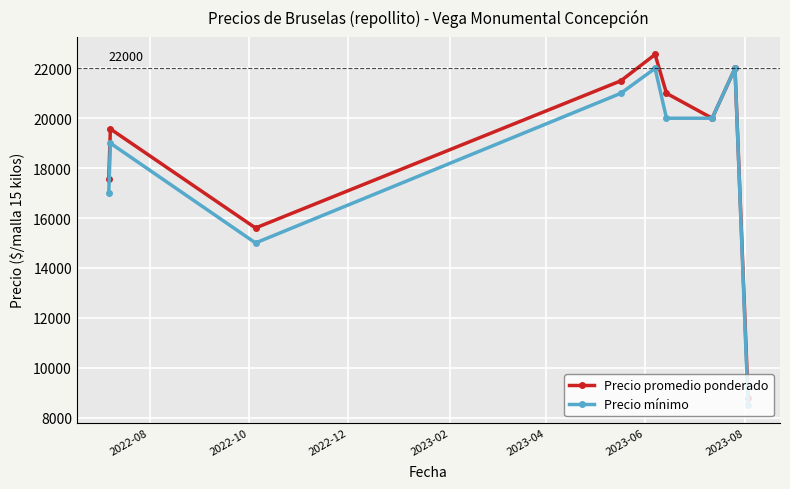

What is the minimum value shown in the chart?

8500